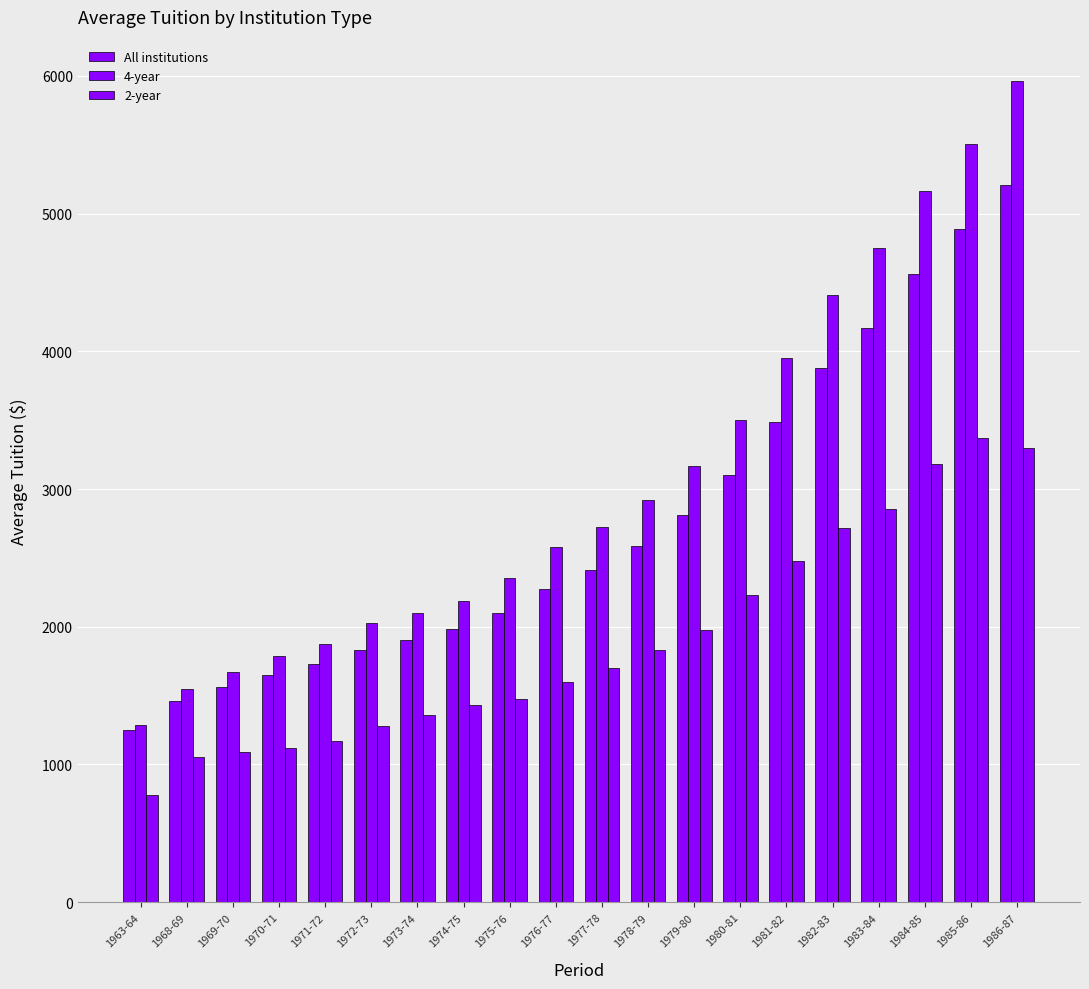

Reading left to right, transcribe all the data shown in this chart.

All institutions: 1247.9	1458.6	1560.0	1652.7	1730.5	1834.4	1903.0	1983.1	2103.3	2275.2	2410.8	2586.6	2808.9	3101.3	3489.4	3876.7	4167.2	4562.7	4884.7	5205.7
4-year: 1286.1	1545.2	1674.5	1784.3	1877.6	2030.7	2097.2	2186.6	2354.8	2576.8	2725.0	2917.3	3167.1	3499.4	3950.8	4406.0	4747.1	5160.5	5504.2	5964.0
2-year: 775.4	1052.9	1089.4	1120.4	1171.7	1276.0	1358.4	1431.5	1473.4	1597.8	1703.5	1828.0	1979.4	2230.2	2475.7	2713.4	2854.5	3179.4	3366.9	3295.3